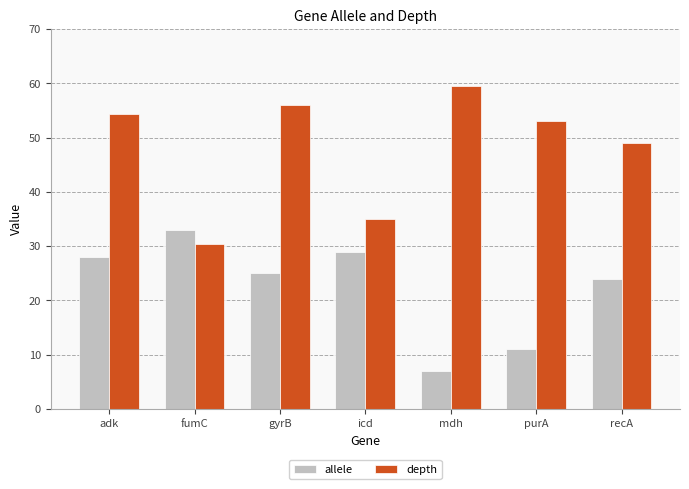

Which series has the largest range (max minus min)?

depth